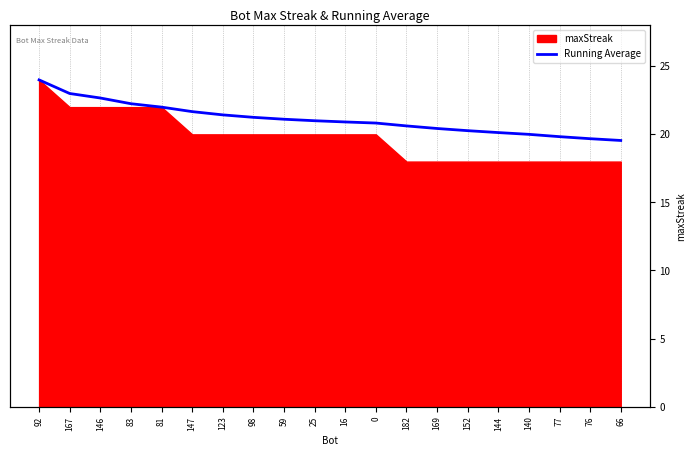

Does the chart have visible grid lines?

Yes